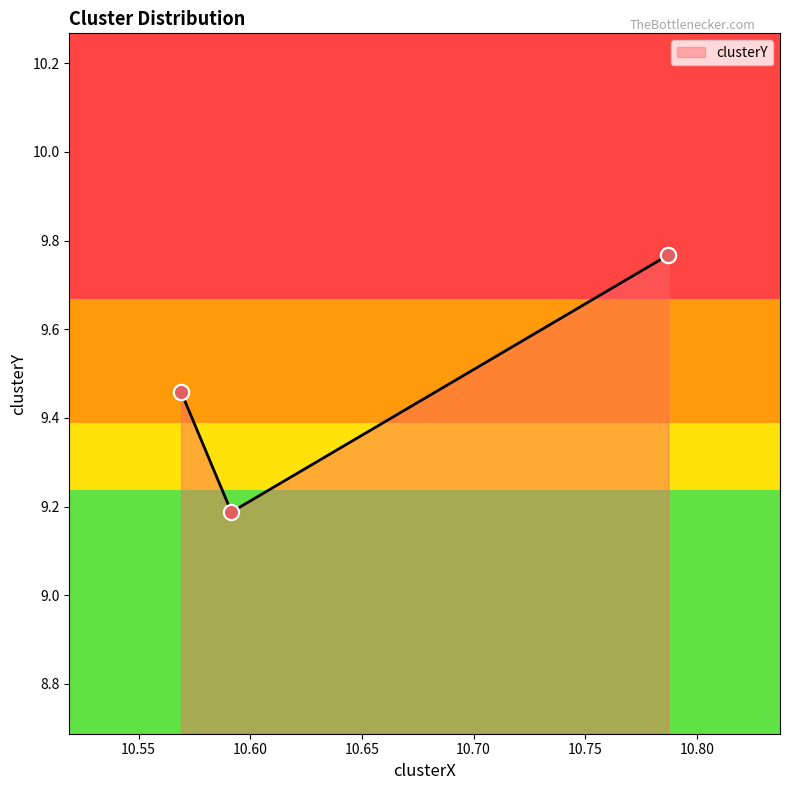

What is the ratio of the value at 10.78723934255726 to the value at 10.568998373475944?

1.0